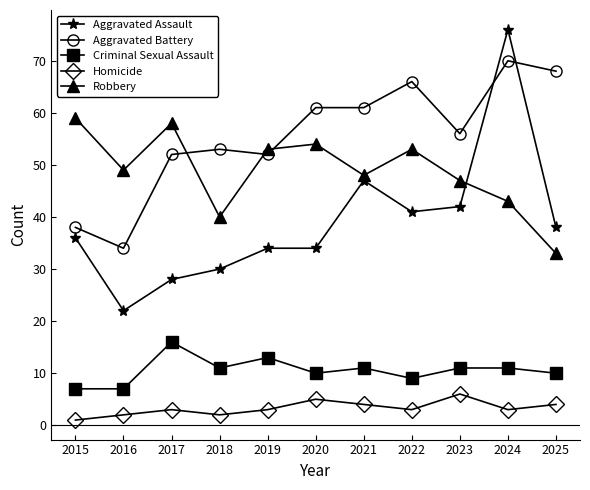

Count the number of data series in this chart.

5